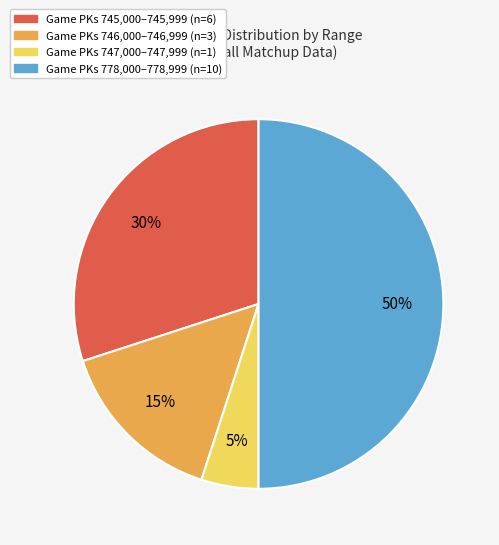

To the nearest percent, what is the difference between the largest and smallest slice percentages?

45%